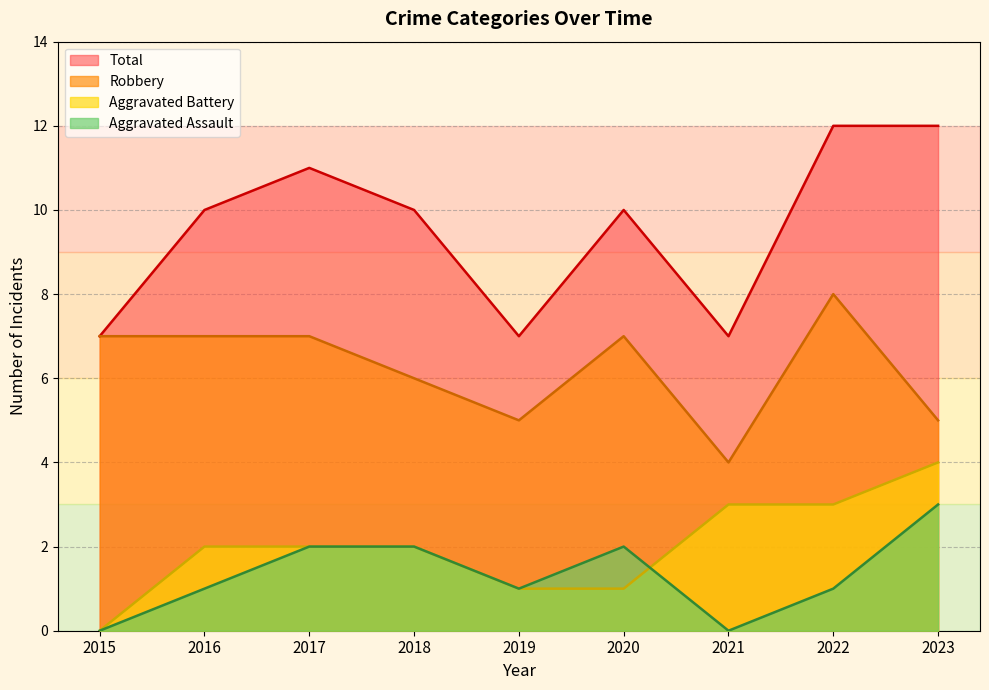

Reading left to right, what are all the values shown in this chart?

Aggravated Assault: 2015=0	2016=1	2017=2	2018=2	2019=1	2020=2	2021=0	2022=1	2023=3
Aggravated Battery: 2015=0	2016=2	2017=2	2018=2	2019=1	2020=1	2021=3	2022=3	2023=4
Robbery: 2015=7	2016=7	2017=7	2018=6	2019=5	2020=7	2021=4	2022=8	2023=5
Total: 2015=7	2016=10	2017=11	2018=10	2019=7	2020=10	2021=7	2022=12	2023=12